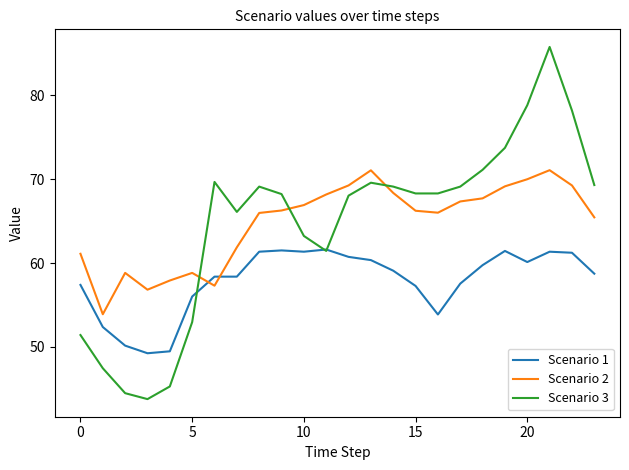

What is the highest value of the Scenario 2 series?

71.1